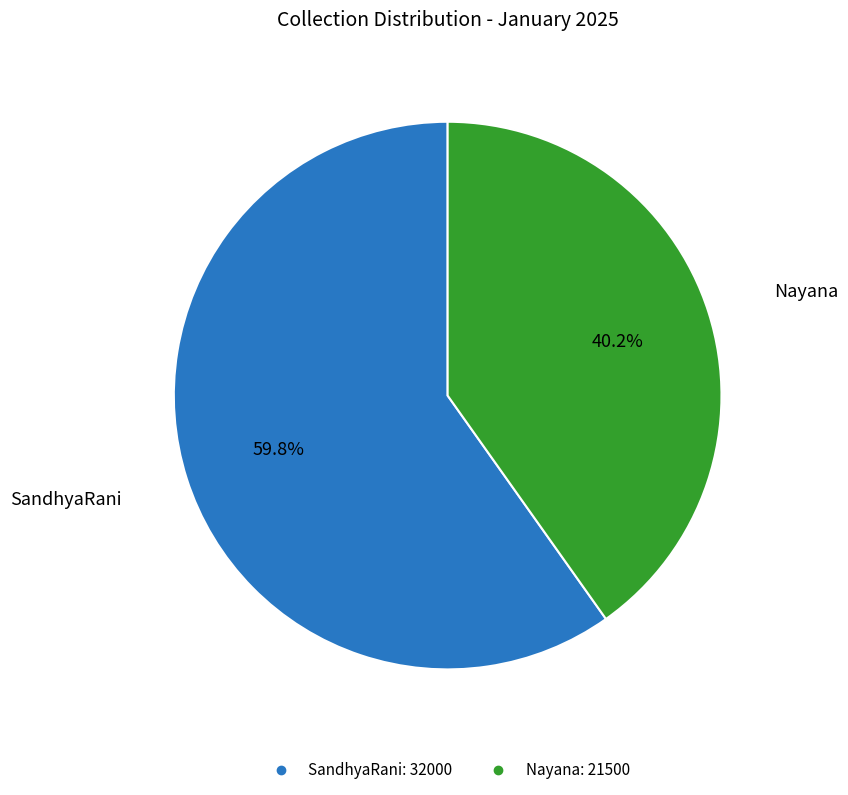

Is it true that Nayana is 40% of the pie?

True